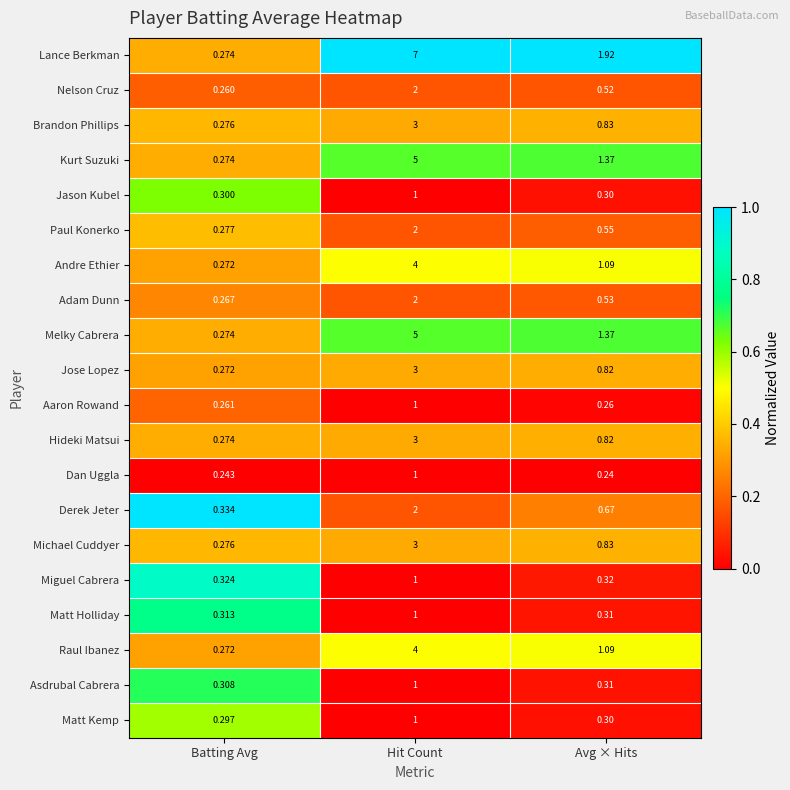

Where does the Kurt Suzuki series first go above 1?

Hit Count